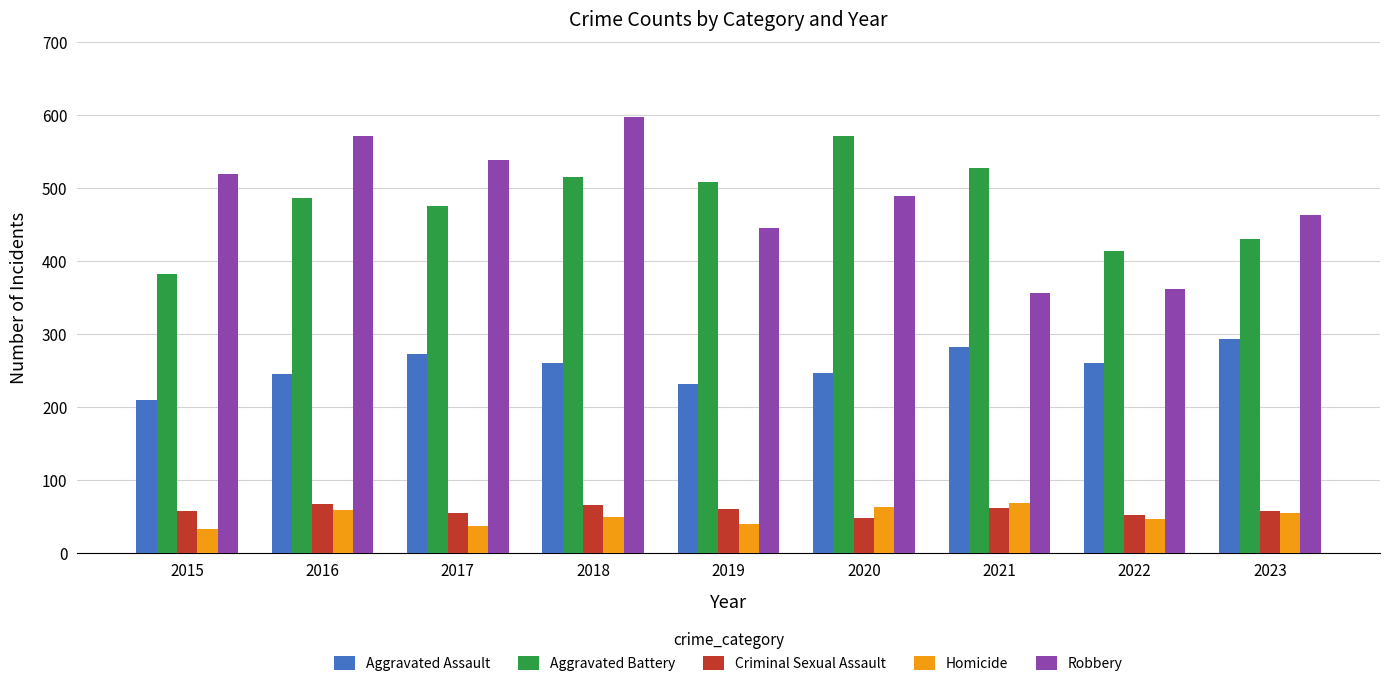

How many groups of bars are there?

9